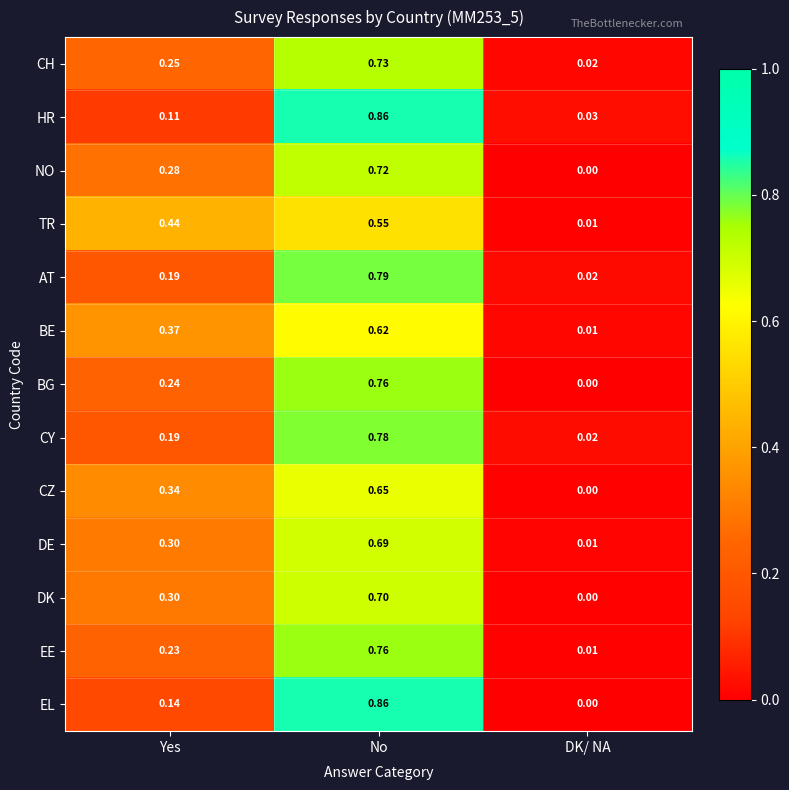

Count the number of categories in the chart.

3